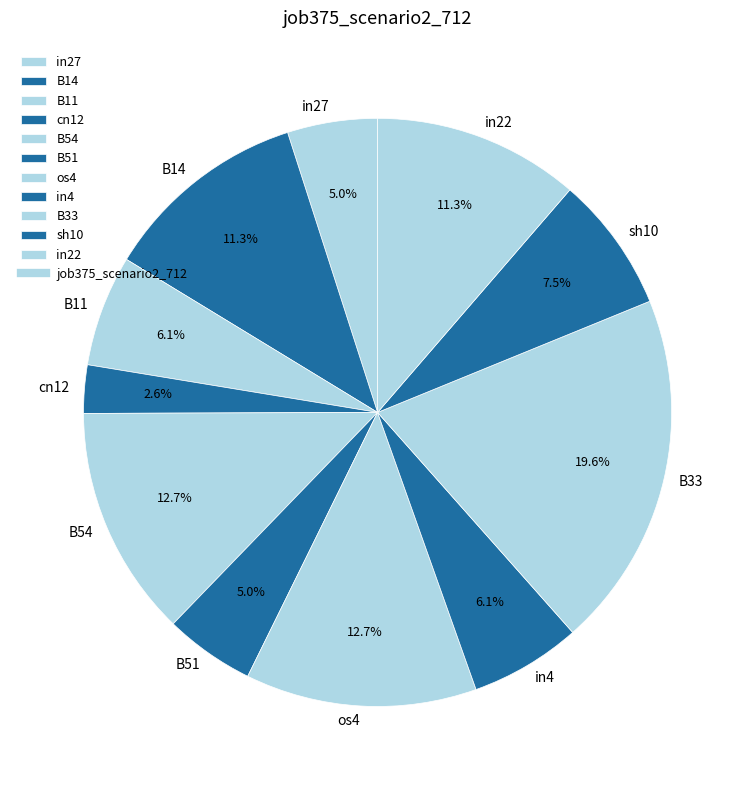

To the nearest percent, what is the difference between the largest and smallest slice percentages?

17%